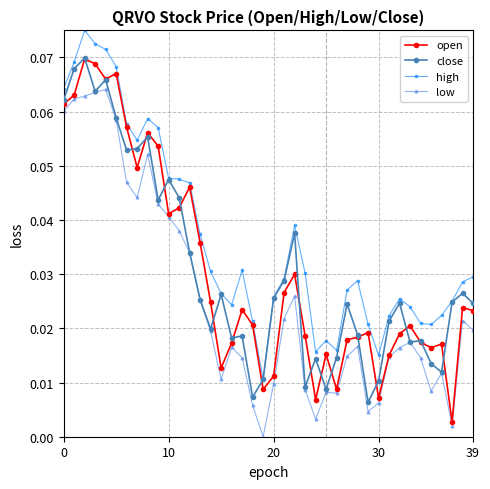

True or false: high and low intersect in this chart.

False